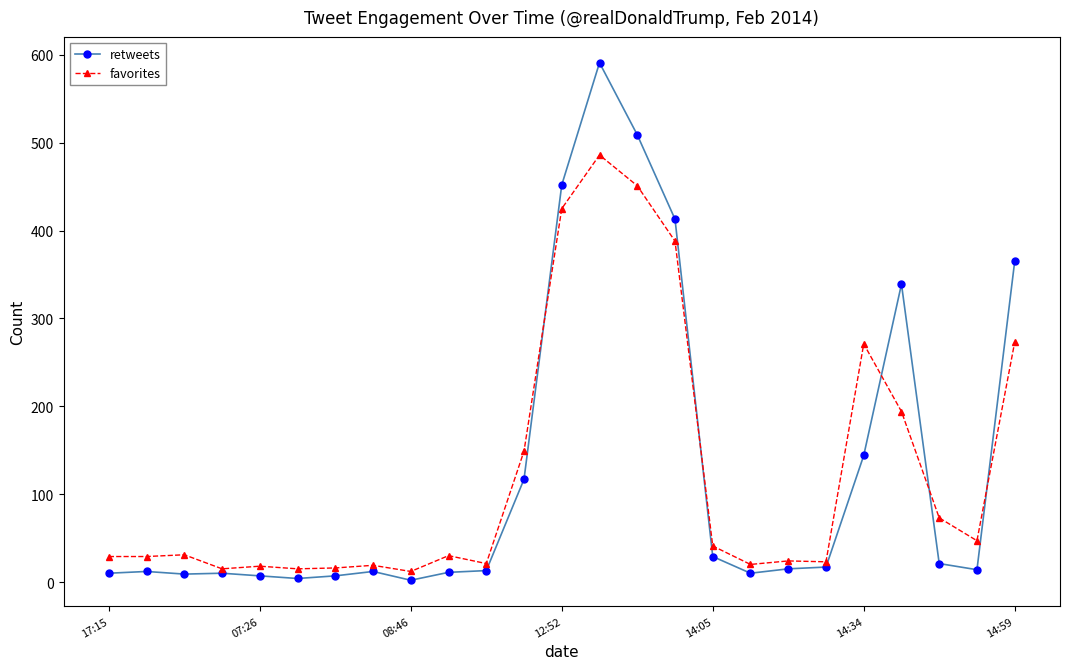

What is the average value of the favorites series?

124